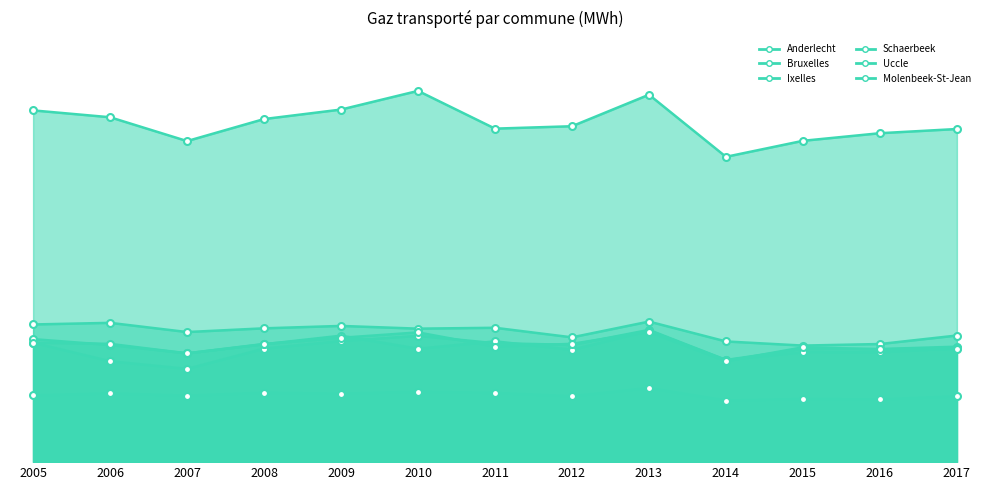

Reading left to right, extract all data points from this chart.

Anderlecht: 2005=964246	2006=975612	2007=911134	2008=937269	2009=954062	2010=934969	2011=941078	2012=874043	2013=984522	2014=845310	2015=816411	2016=827236	2017=886880
Bruxelles: 2005=2463681	2006=2415676	2007=2248770	2008=2403058	2009=2469595	2010=2600408	2011=2336025	2012=2352738	2013=2573584	2014=2138508	2015=2250642	2016=2303918	2017=2333299
Ixelles: 2005=836075	2006=706471	2007=652709	2008=794749	2009=848080	2010=884553	2011=833323	2012=821296	2013=926258	2014=715679	2015=792732	2016=792126	2017=808611
Schaerbeek: 2005=861463	2006=820512	2007=762178	2008=825678	2009=885686	2010=793740	2011=846272	2012=786630	2013=920251	2014=715254	2015=769860	2016=769228	2017=798076
Uccle: 2005=837187	2006=828295	2007=761946	2008=827650	2009=870960	2010=908560	2011=809178	2012=828646	2013=912934	2014=707109	2015=804374	2016=790513	2017=791884
Molenbeek-St-Jean: 2005=466889	2006=481885	2007=465278	2008=486210	2009=478858	2010=493422	2011=484519	2012=461491	2013=519024	2014=431378	2015=442121	2016=438859	2017=460976